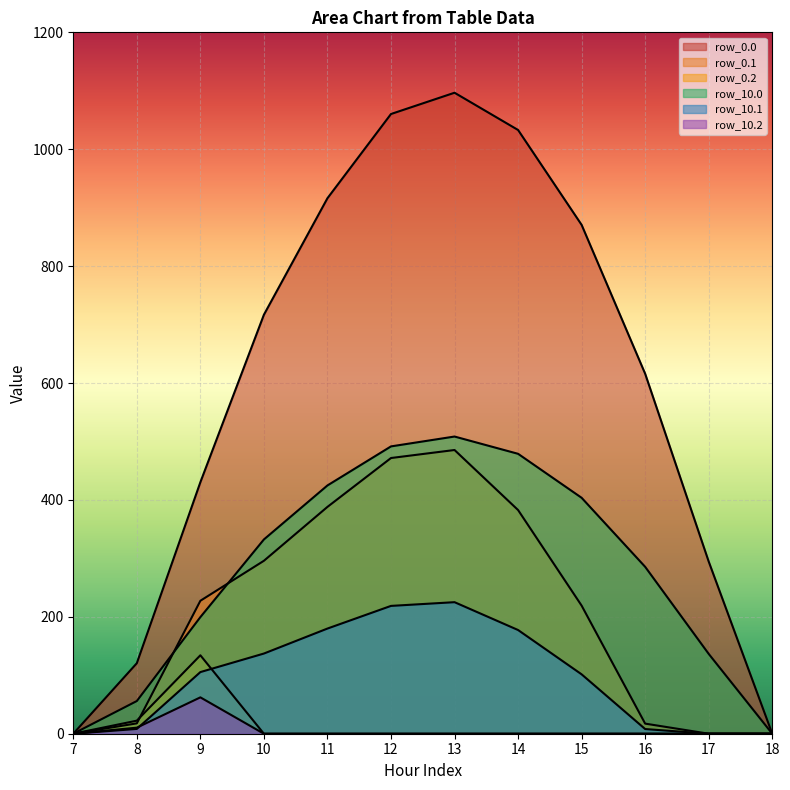

Reading left to right, what are all the values shown in this chart?

row_0.0: 0.0	120.6	430.3	716.9	916.2	1060.3	1096.7	1032.9	870.6	615.9	294.5	0.0
row_0.1: 0.0	8.2	105.5	137.2	179.9	218.7	225.1	177.4	101.6	8.0	0.0	0.0
row_0.2: 0.0	22.3	134.2	0.0	0.0	0.0	0.0	0.0	0.0	0.0	0.0	0.0
row_10.0: 0.0	55.9	199.5	332.4	424.8	491.6	508.5	478.9	403.6	285.5	136.6	0.0
row_10.1: 0.0	17.7	227.5	295.9	388.1	471.7	485.4	382.7	219.2	17.3	0.0	0.0
row_10.2: 0.0	10.4	62.2	0.0	0.0	0.0	0.0	0.0	0.0	0.0	0.0	0.0